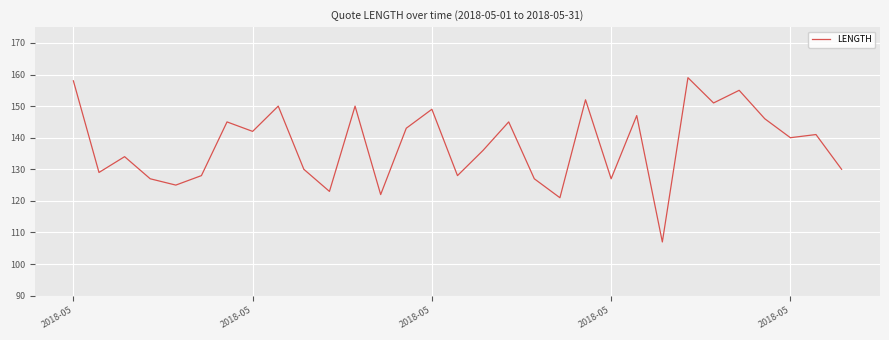

Does the chart have visible grid lines?

Yes